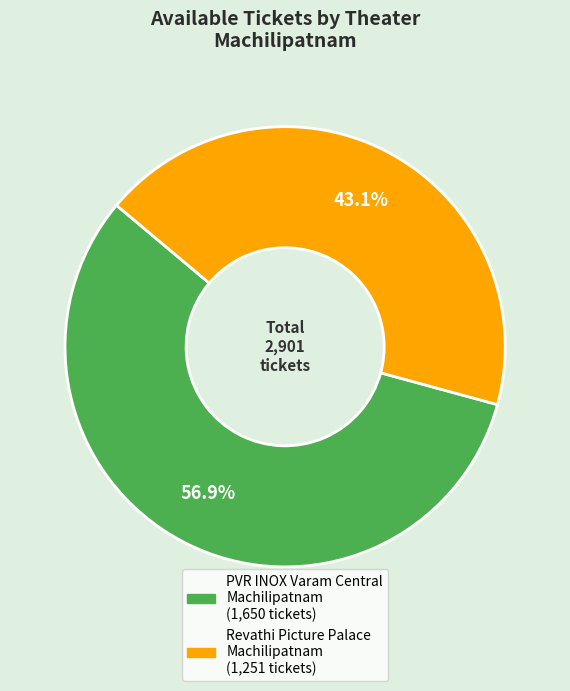

Does any single category account for the majority?

Yes